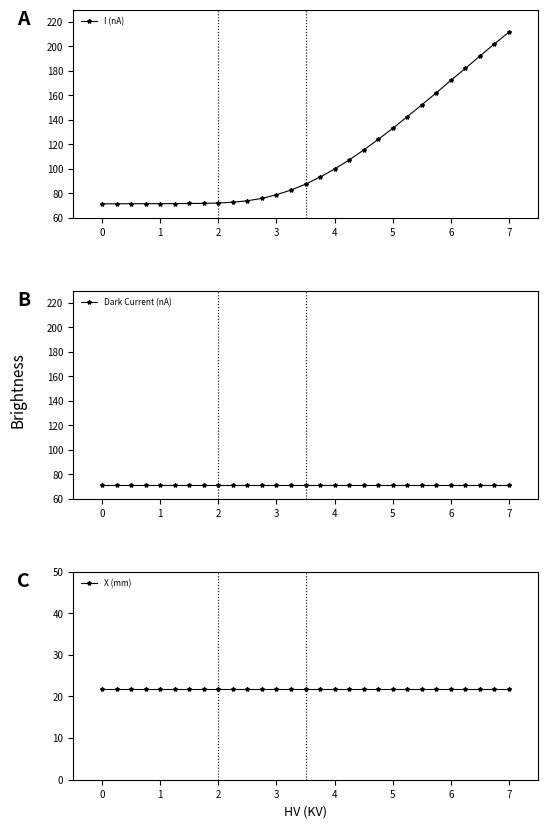

What is the highest value of the I (nA) series?

211.8